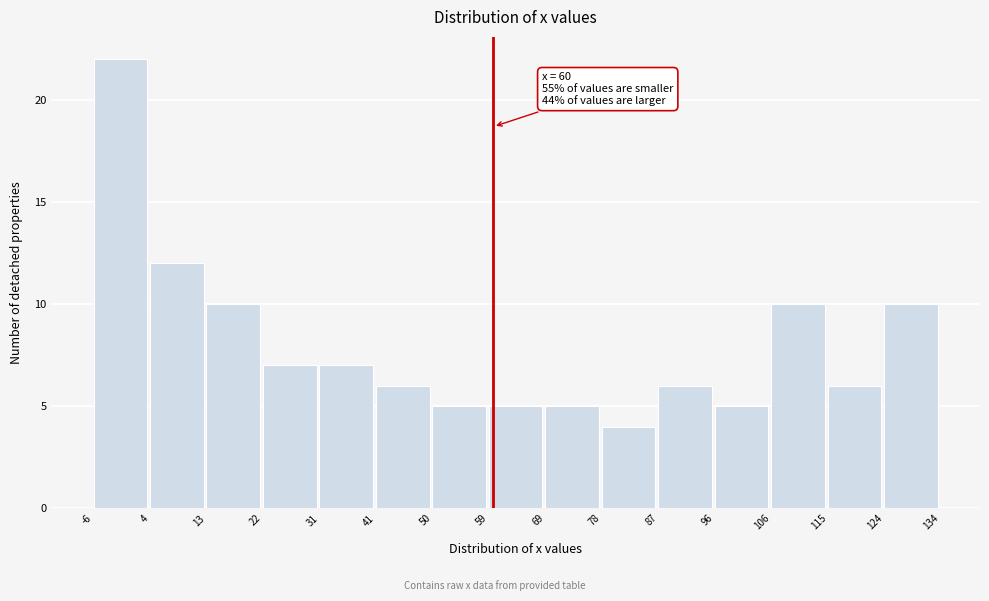

Over which range of the x-axis is the bar tallest?

-6 to 4